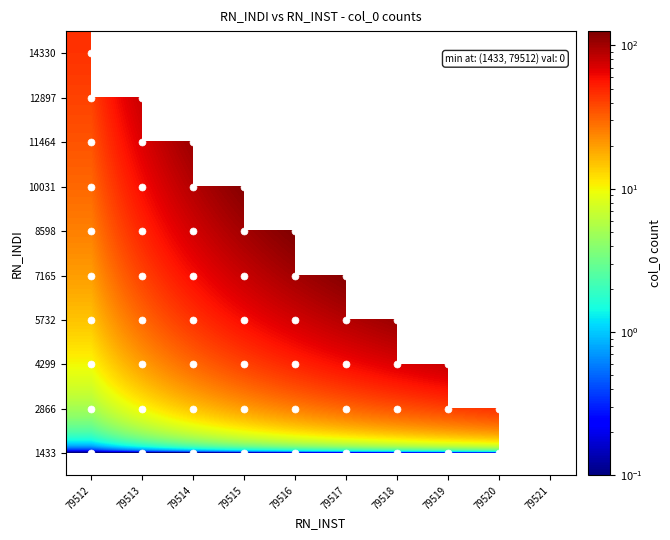

At which category is the sum across all series the highest?

79521